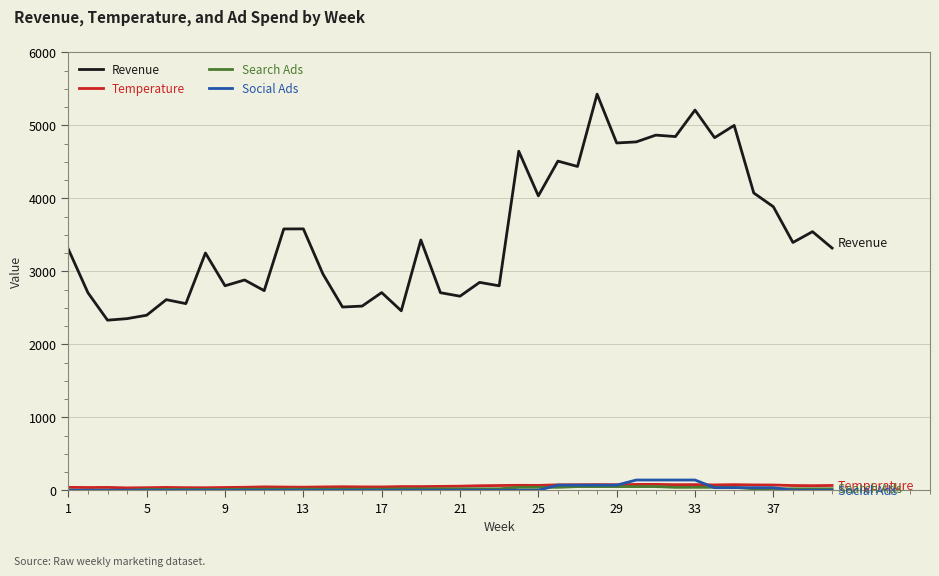

True or false: Revenue and Temperature intersect in this chart.

False